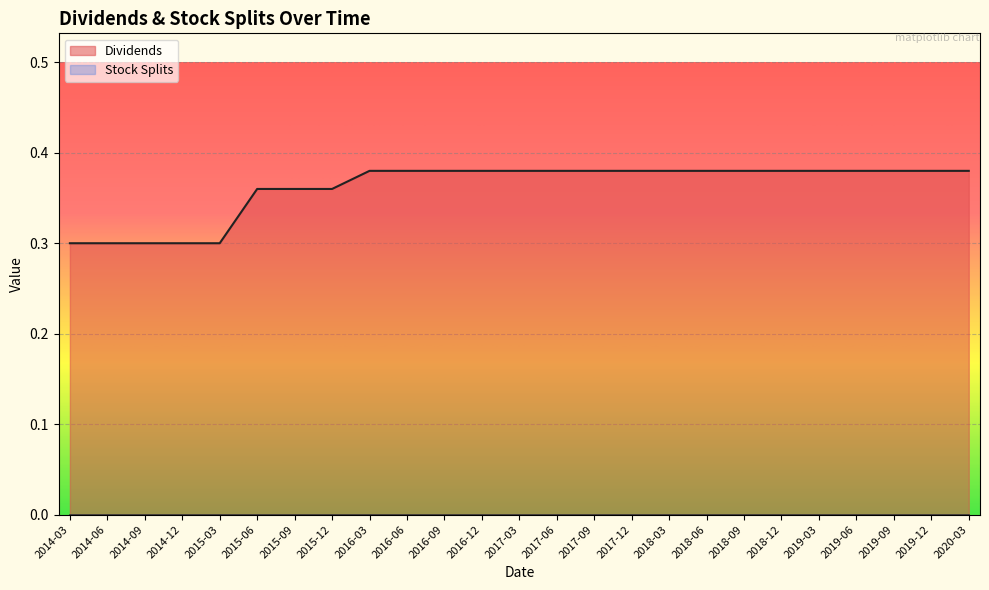

Which category has the lowest value across all series?

2014-03